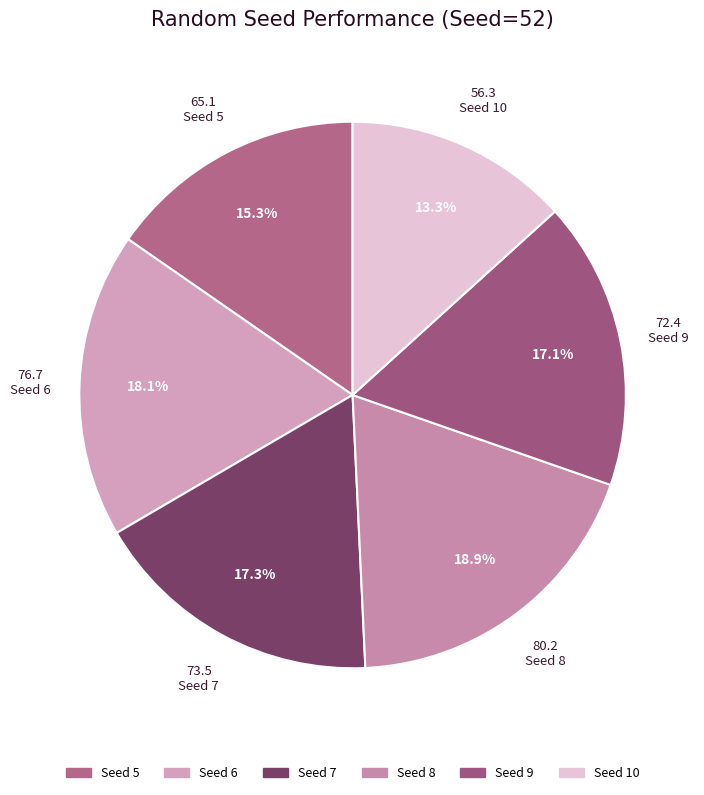

How many segments does this pie chart have?

6